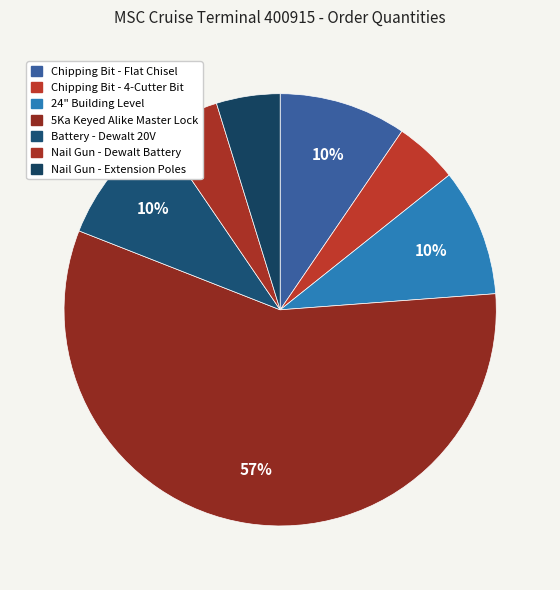

How many slices are in this pie chart?

7